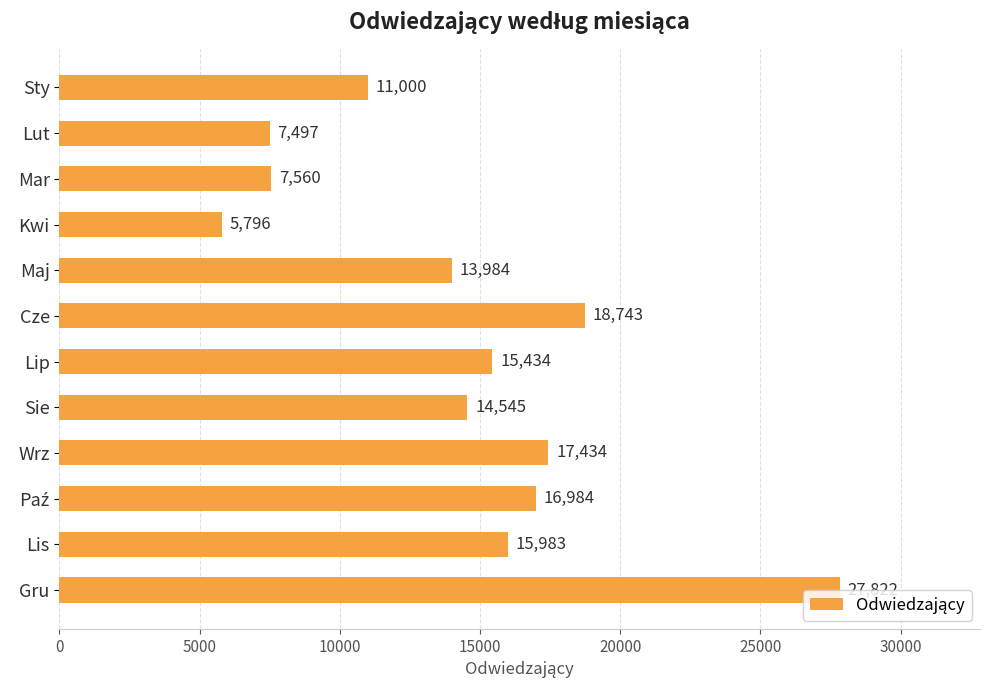

What is the sum of all values?

172782